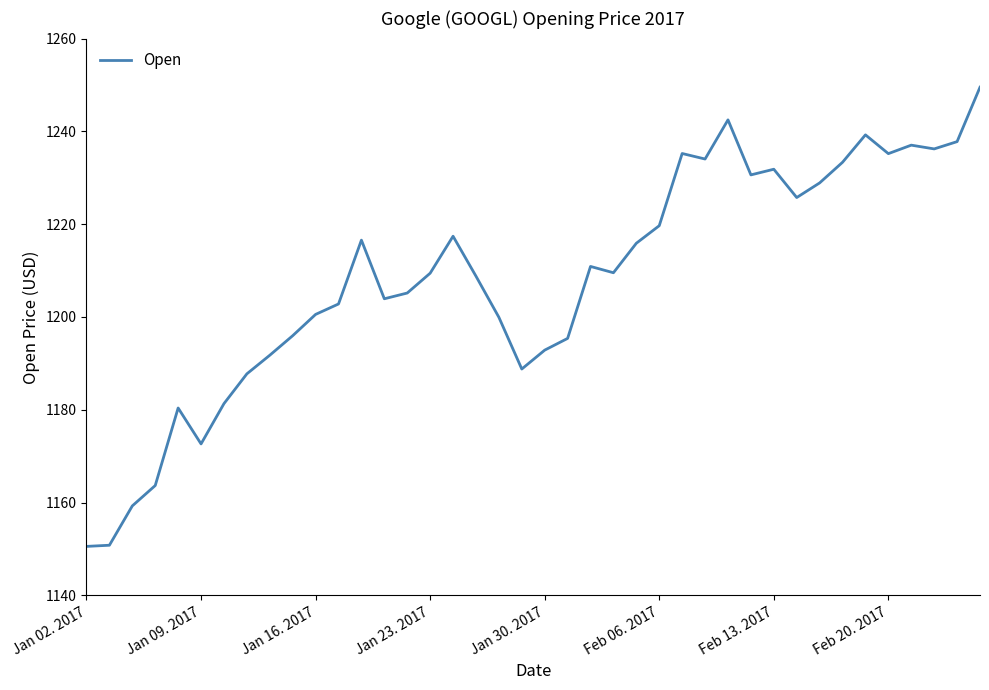

What is the difference between the maximum and minimum values?

99.0